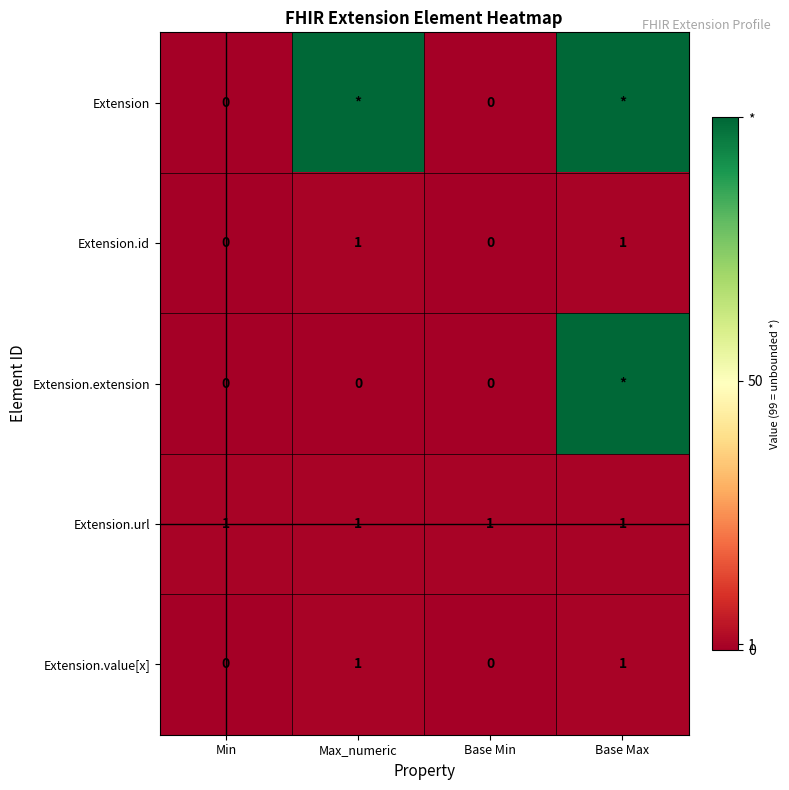

True or false: Extension.url has a value of 2 at Min.

False